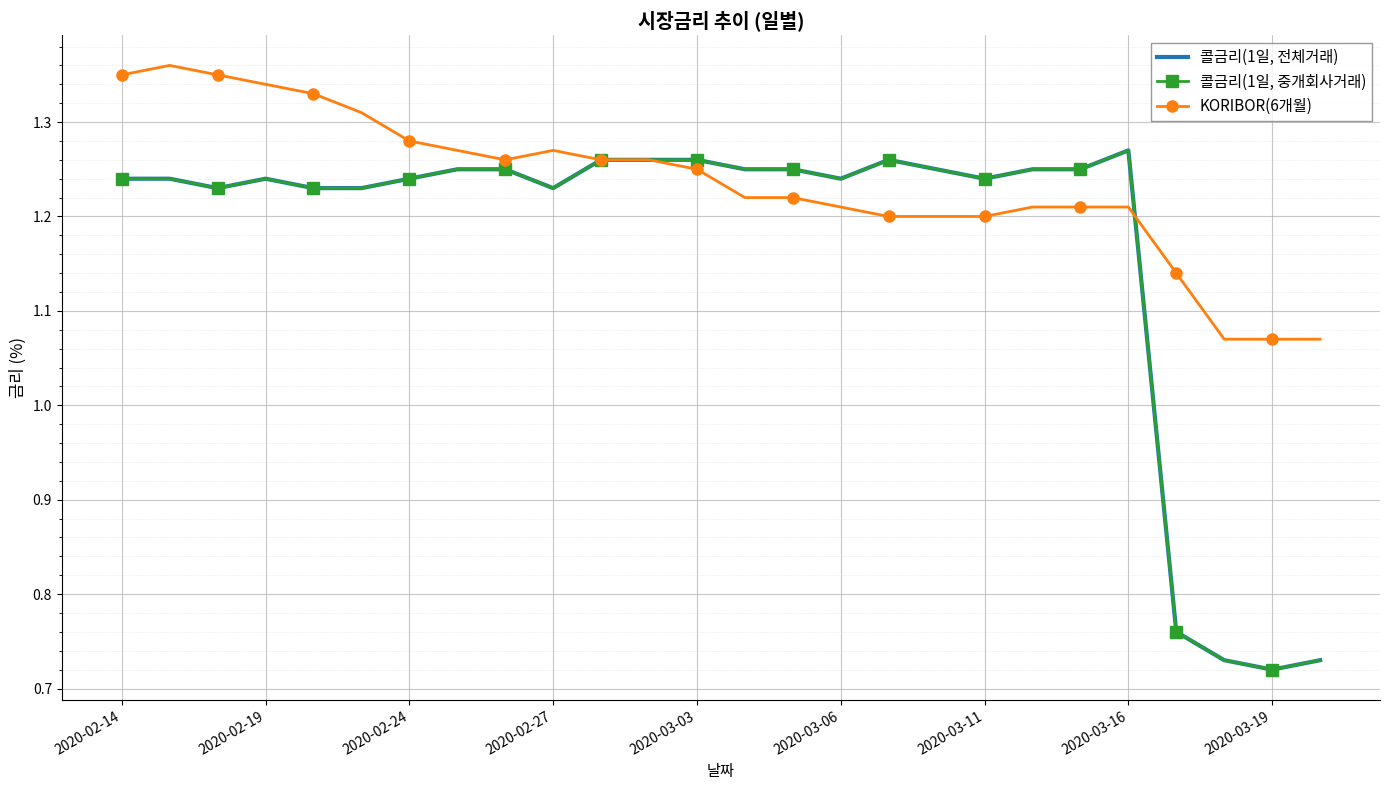

At how many categories does at least one series exceed 0?

26